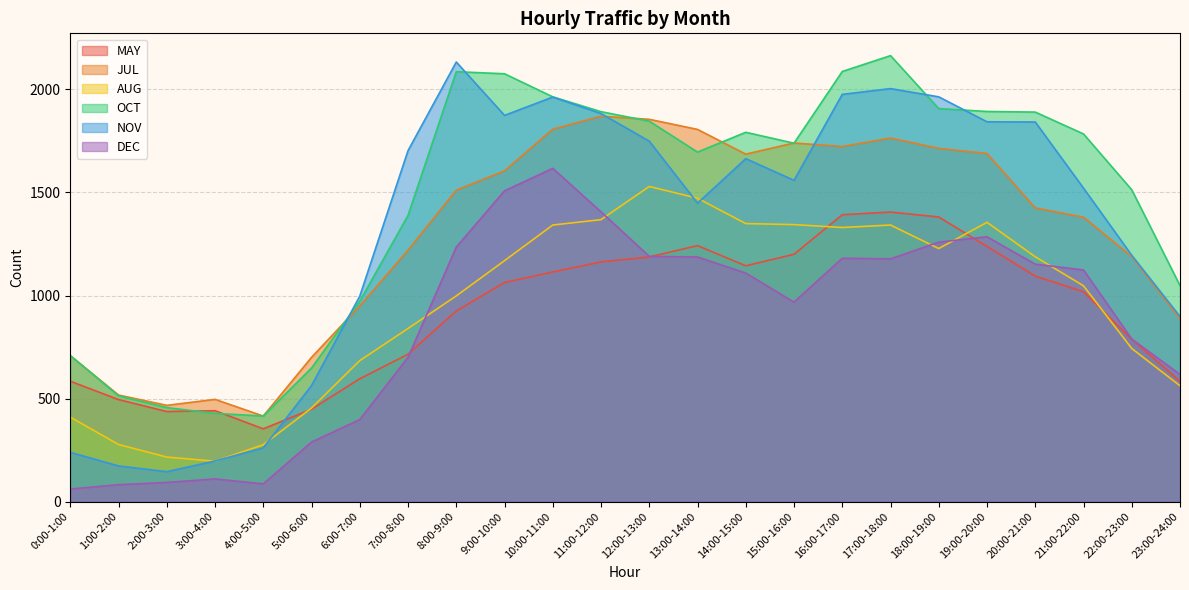

List the labels in order of MAY value, smallest first.

4:00-5:00, 2:00-3:00, 3:00-4:00, 5:00-6:00, 1:00-2:00, 0:00-1:00, 23:00-24:00, 6:00-7:00, 7:00-8:00, 22:00-23:00, 8:00-9:00, 21:00-22:00, 9:00-10:00, 20:00-21:00, 10:00-11:00, 14:00-15:00, 11:00-12:00, 12:00-13:00, 15:00-16:00, 19:00-20:00, 13:00-14:00, 18:00-19:00, 16:00-17:00, 17:00-18:00